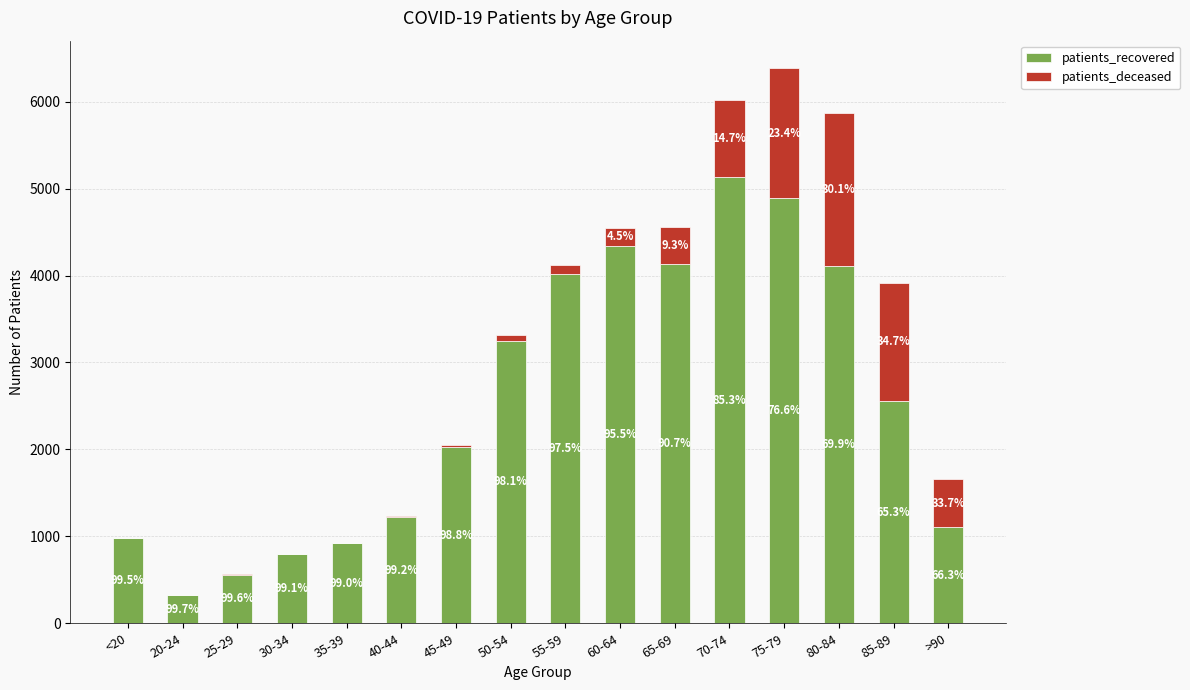

Rank the series by their maximum value, from lowest to highest.

patients_deceased, patients_recovered